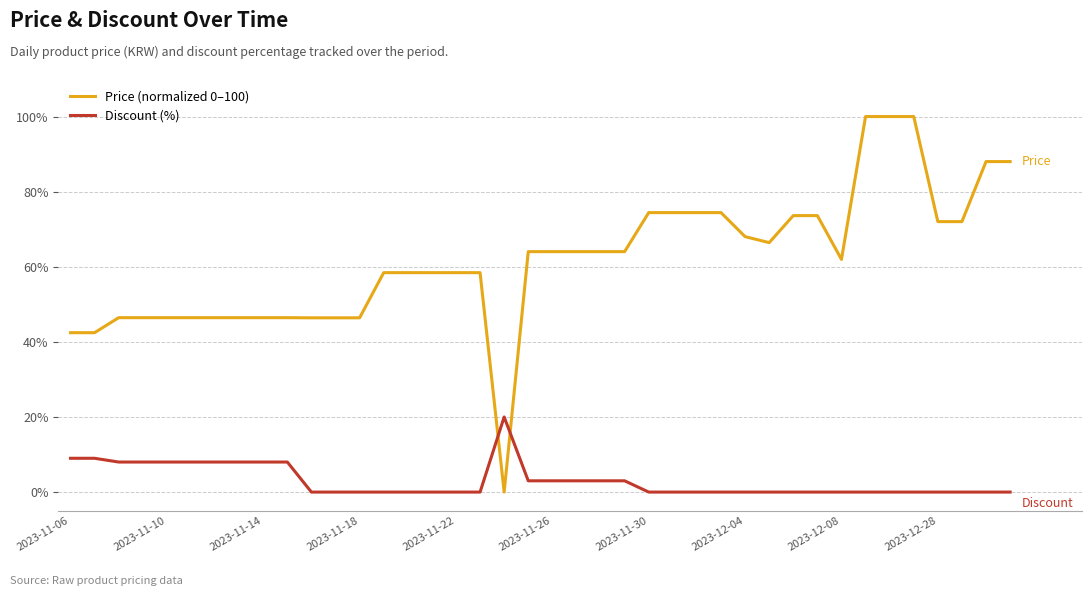

List the series in order of their overall mean, lowest first.

Discount (%), Price (normalized 0–100)